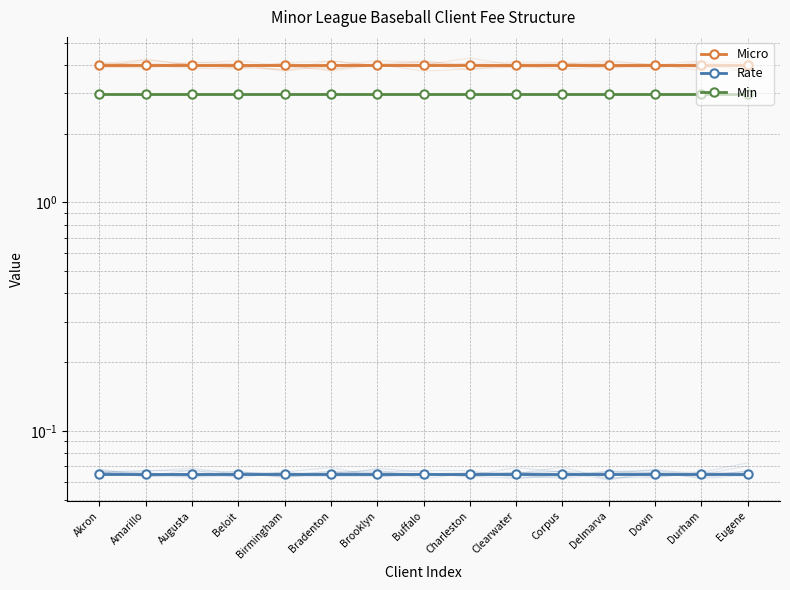

Reading right to left, list all the values displayed in this chart.

Micro: 4.0	4.0	4.0	4.0	4.0	4.0	4.0	4.0	4.0	4.0	4.0	4.0	4.0	4.0	4.0
Rate: 0.1	0.1	0.1	0.1	0.1	0.1	0.1	0.1	0.1	0.1	0.1	0.1	0.1	0.1	0.1
Min: 3.0	3.0	3.0	3.0	3.0	3.0	3.0	3.0	3.0	3.0	3.0	3.0	3.0	3.0	3.0